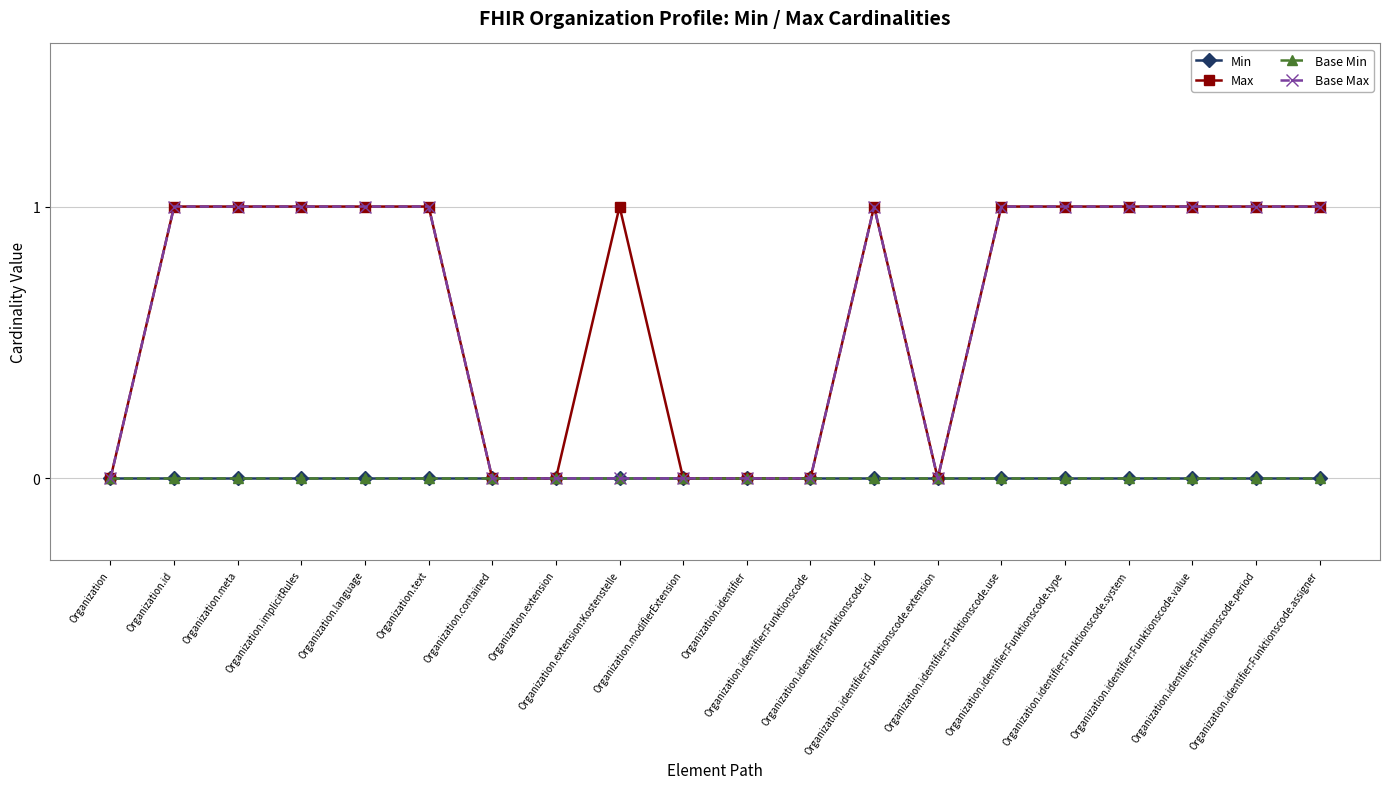

Which series changed the most between Organization.implicitRules and Organization.extension?

Max